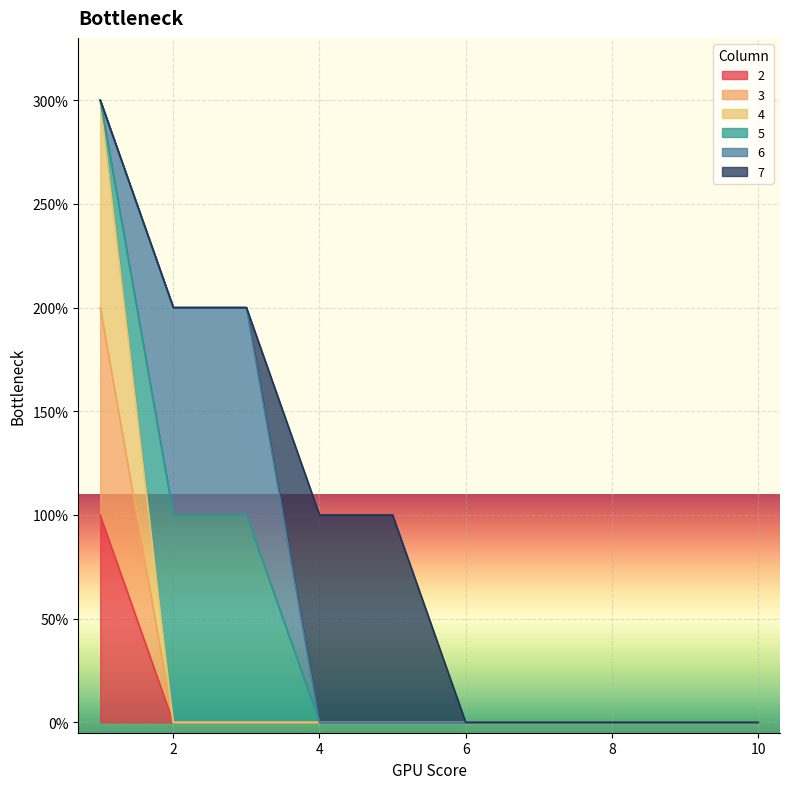

What is the maximum value shown in the chart?

3